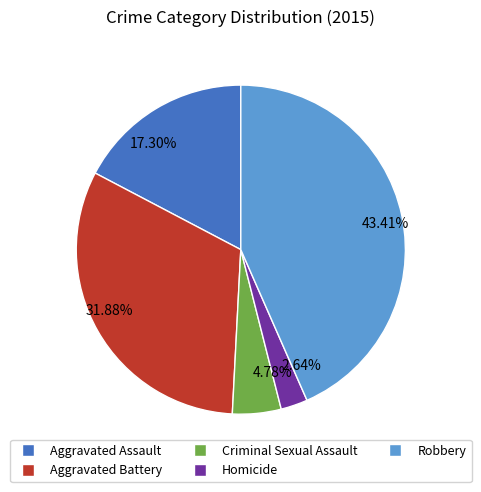

To the nearest percent, what is the average slice percentage?

20%